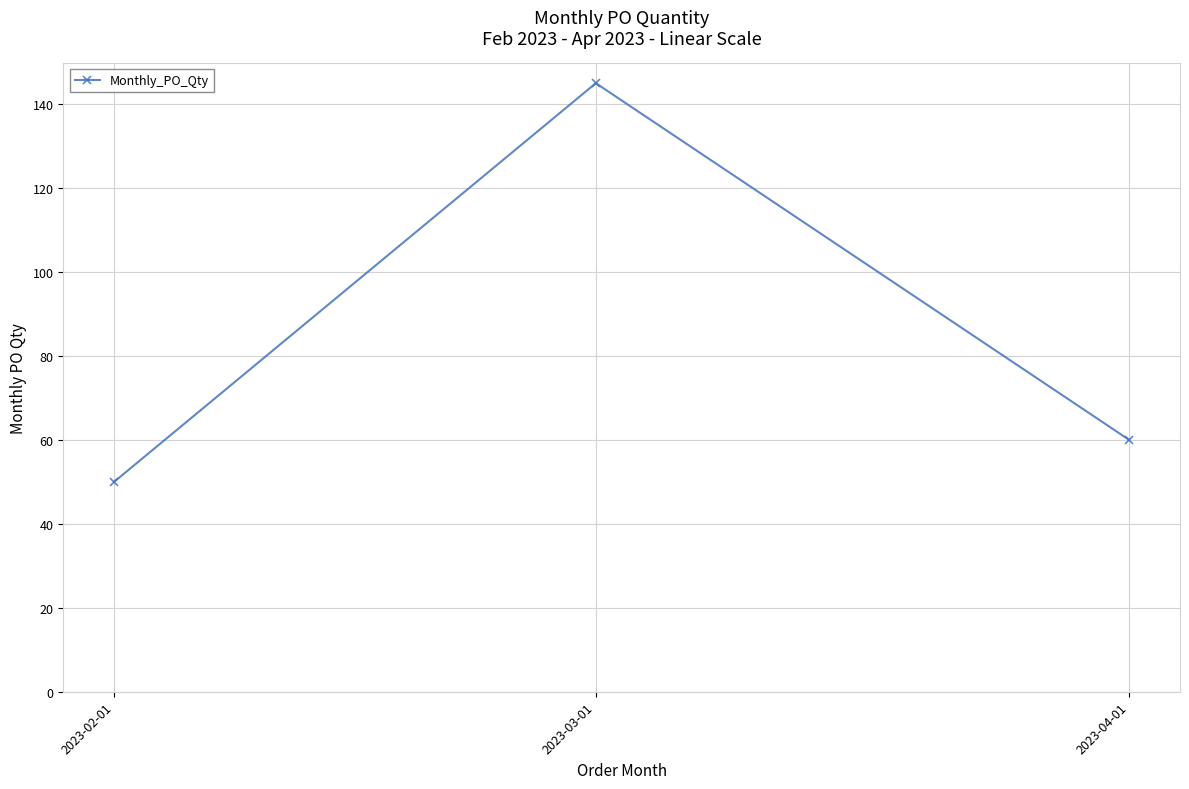

What value does the data have at 2023-02-01, to the nearest 5?

50